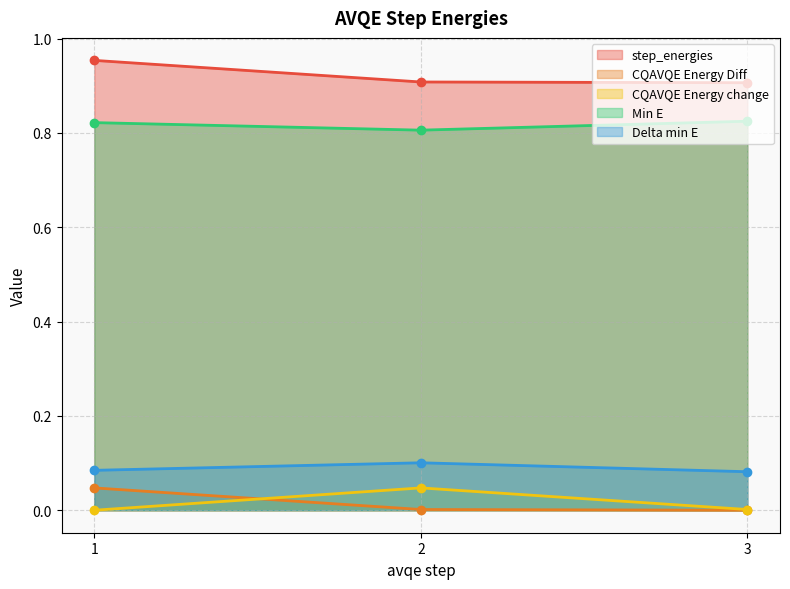

Is it true that Delta min E equals 0.1 at 2?

True